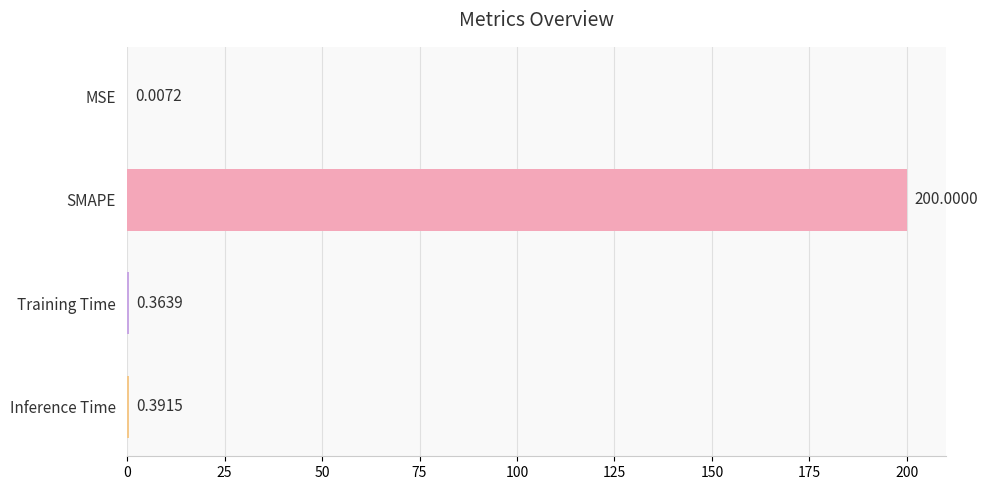

What is the change in value from SMAPE to Inference Time?

-199.6